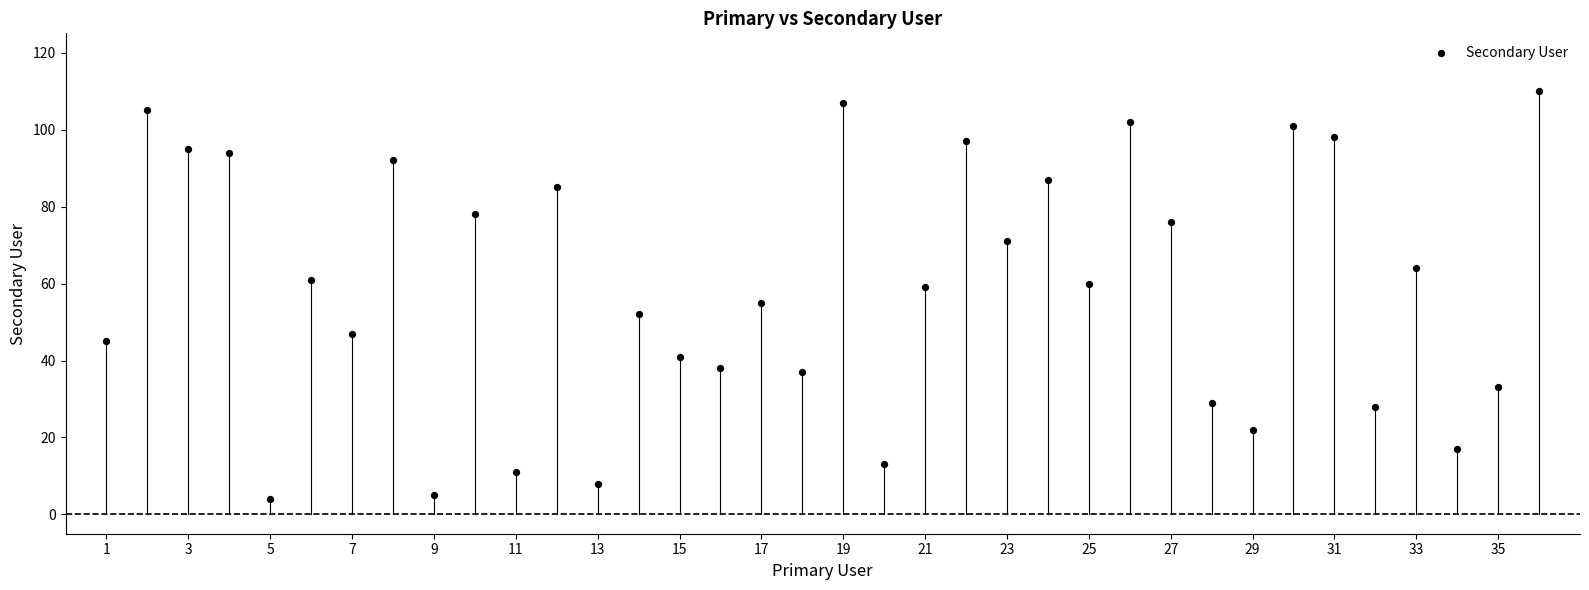

What is the range of Y values (max minus min)?

106